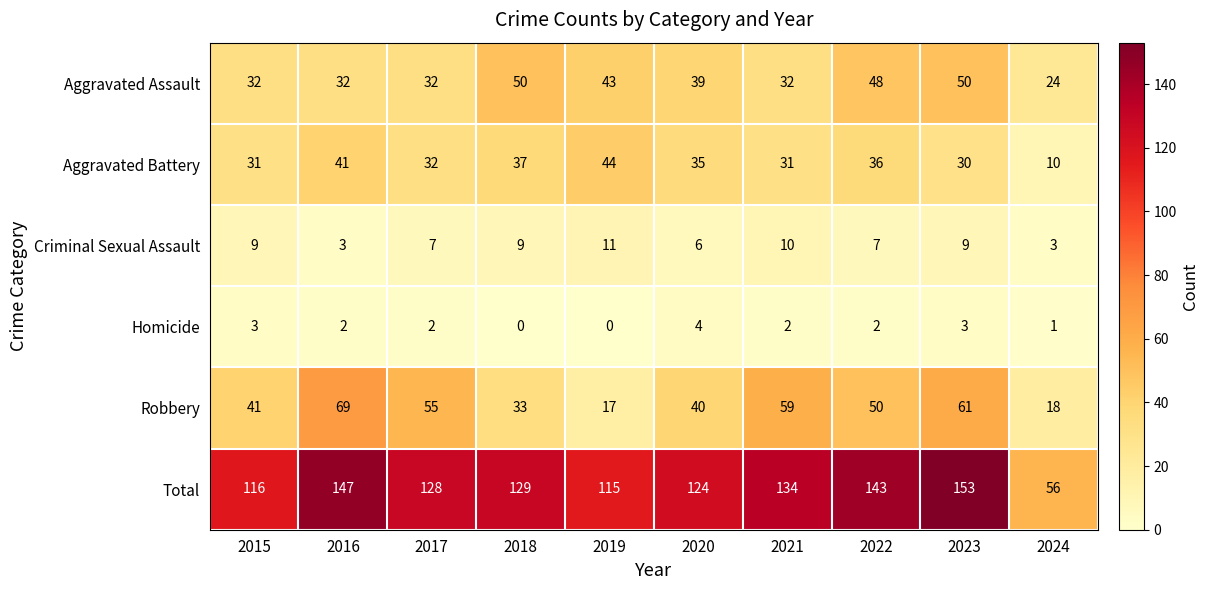

What is the difference between the highest and lowest values at 2019?

115